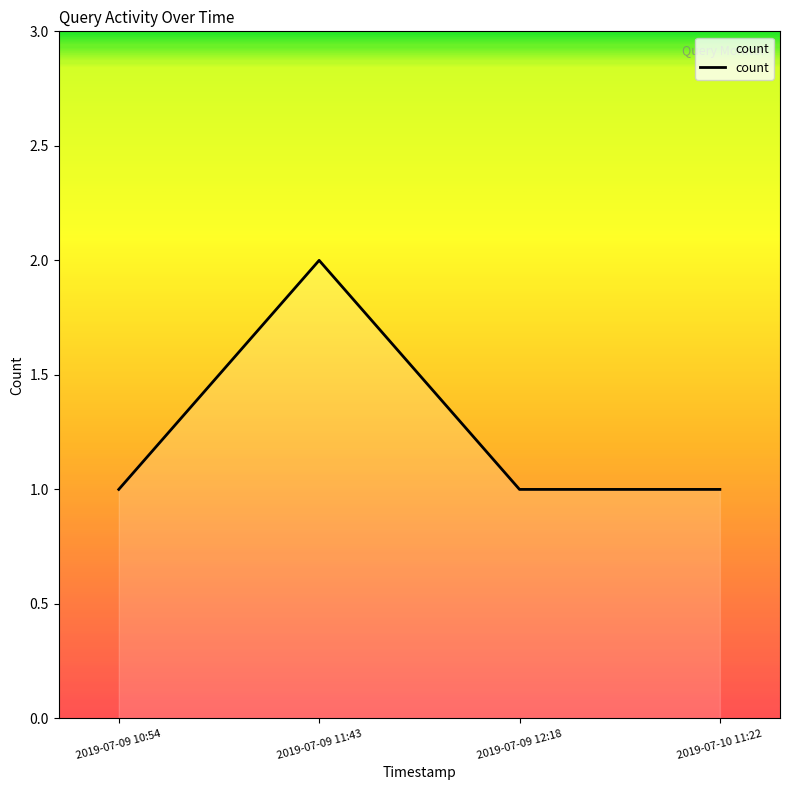

What position from the right is 2019-07-09 12:18?

2